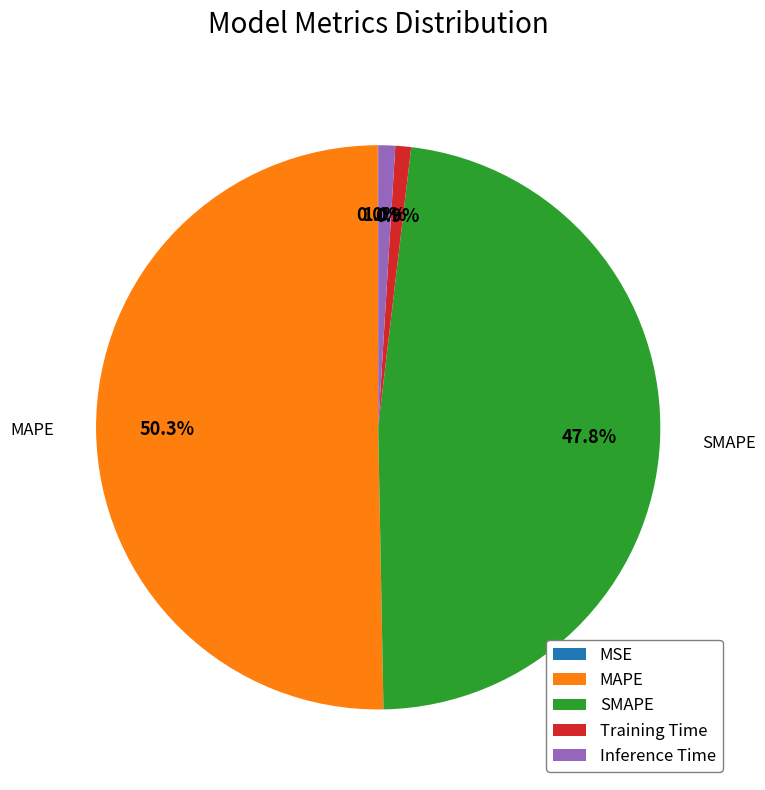

To the nearest percent, what is the average slice percentage?

20%